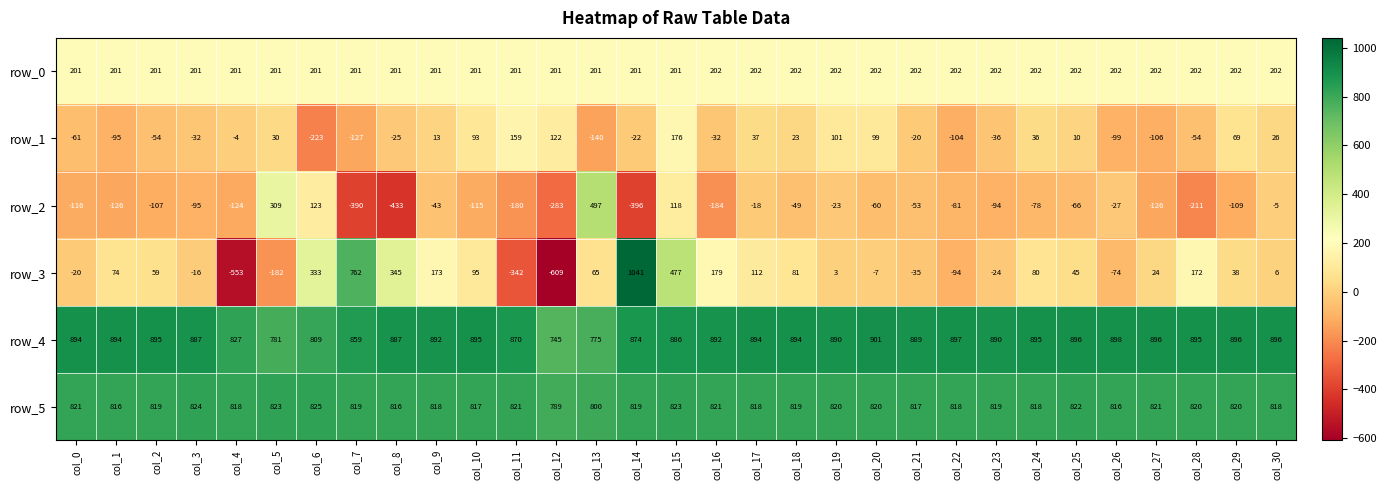

What is the difference between the second highest and second lowest values in the row_4 series?

123